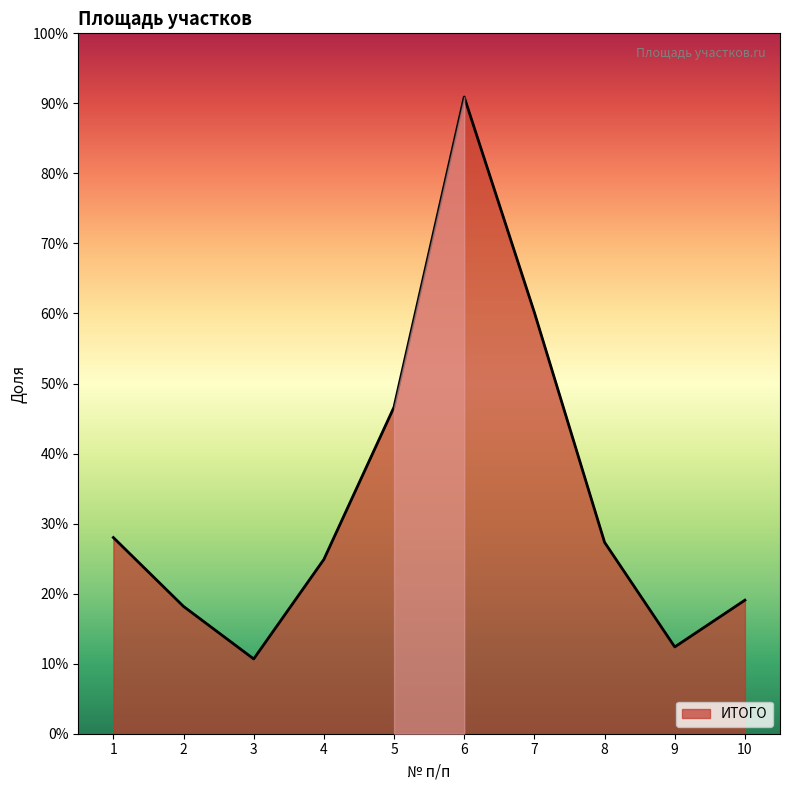

List the labels in order of value, largest first.

6, 7, 5, 1, 8, 4, 10, 2, 9, 3